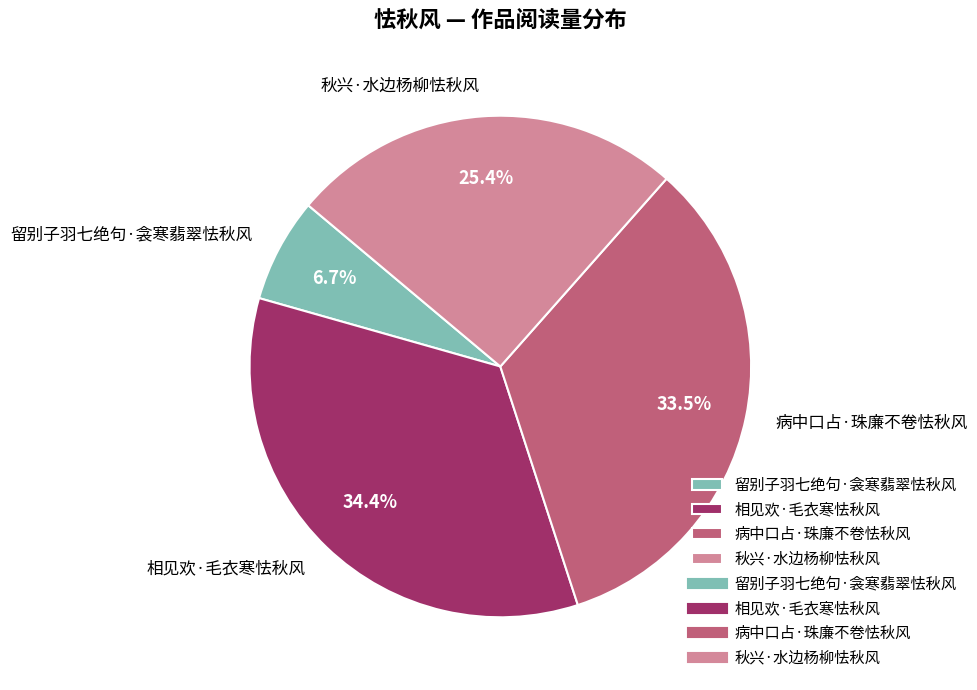

To the nearest percent, what is the difference between the 留别子羽七绝句·衾寒翡翠怯秋风 and 病中口占·珠廉不卷怯秋风 slice percentages?

27%